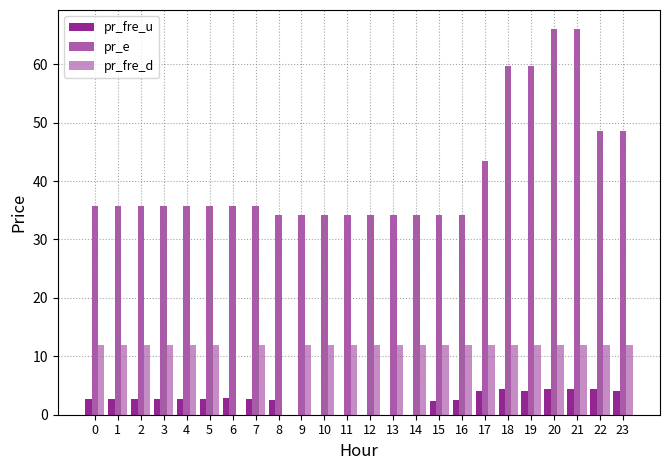

Where is pr_e nearest to the value 50?

22